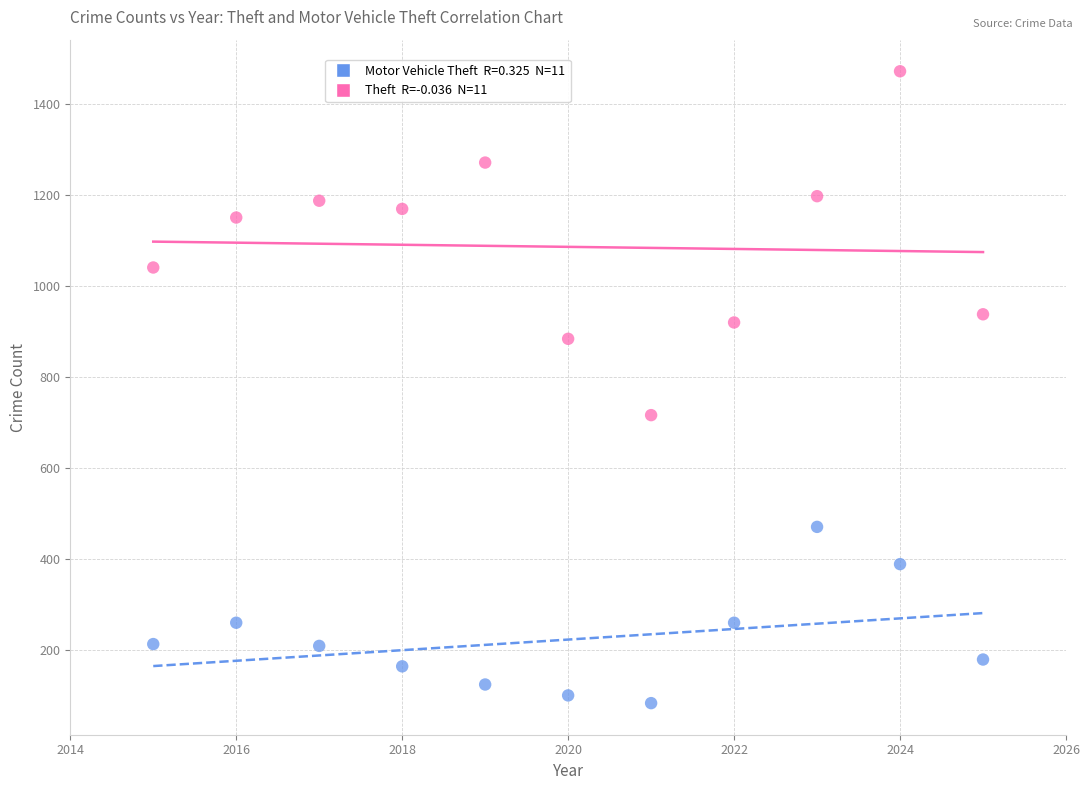

Across all series, what Y value is closest to 777?

716